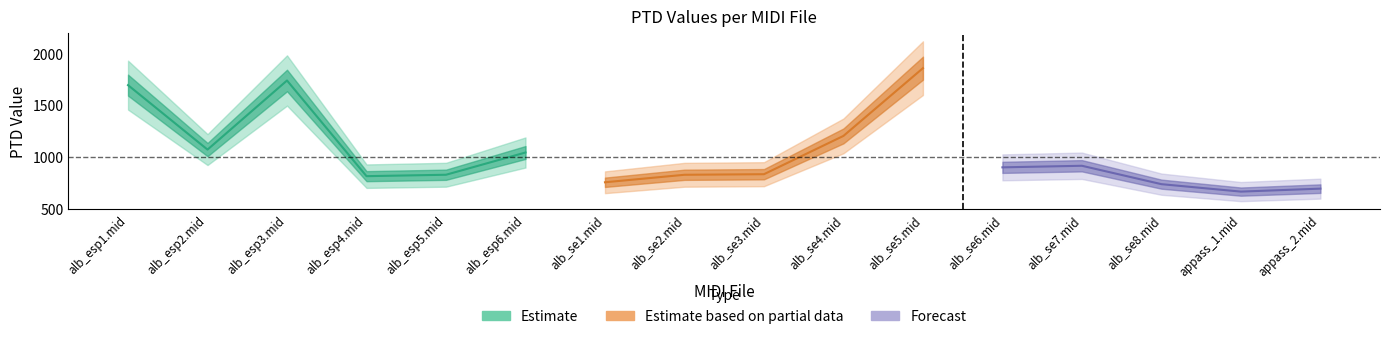

True or false: PTD and Normalised PTD cross at least once.

False